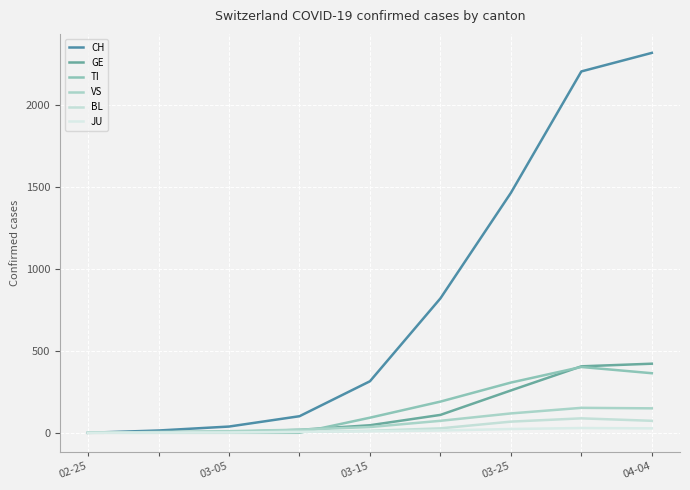

How many lines are shown in the chart?

6